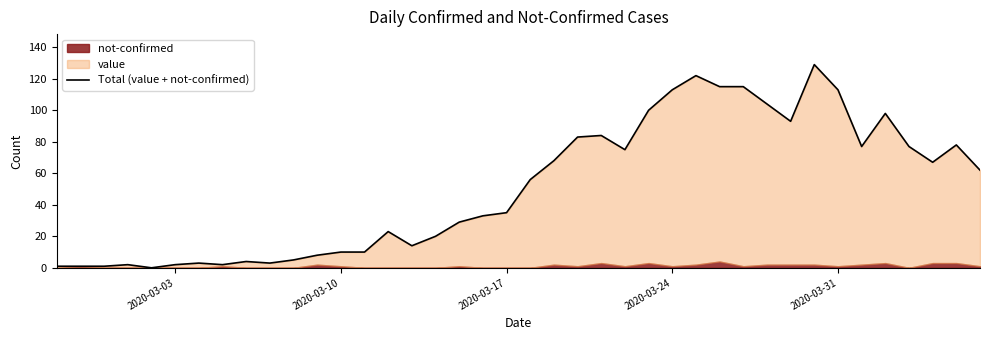

How many interior local valleys (lower than both neighbors) does the data have?

8